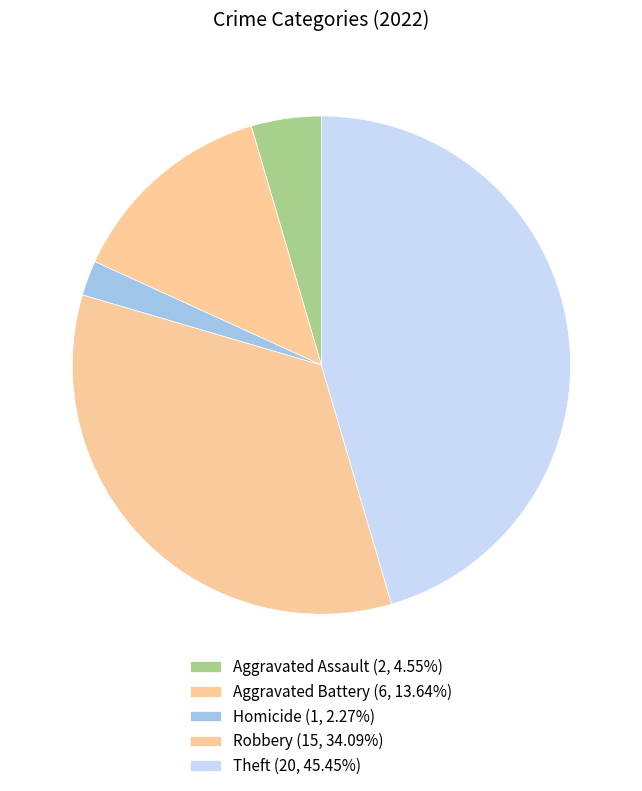

Which category has the biggest portion of the pie?

Theft